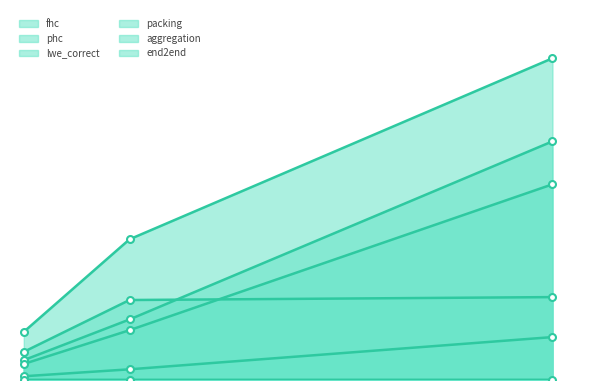

Which category has the lowest value across all series?

256